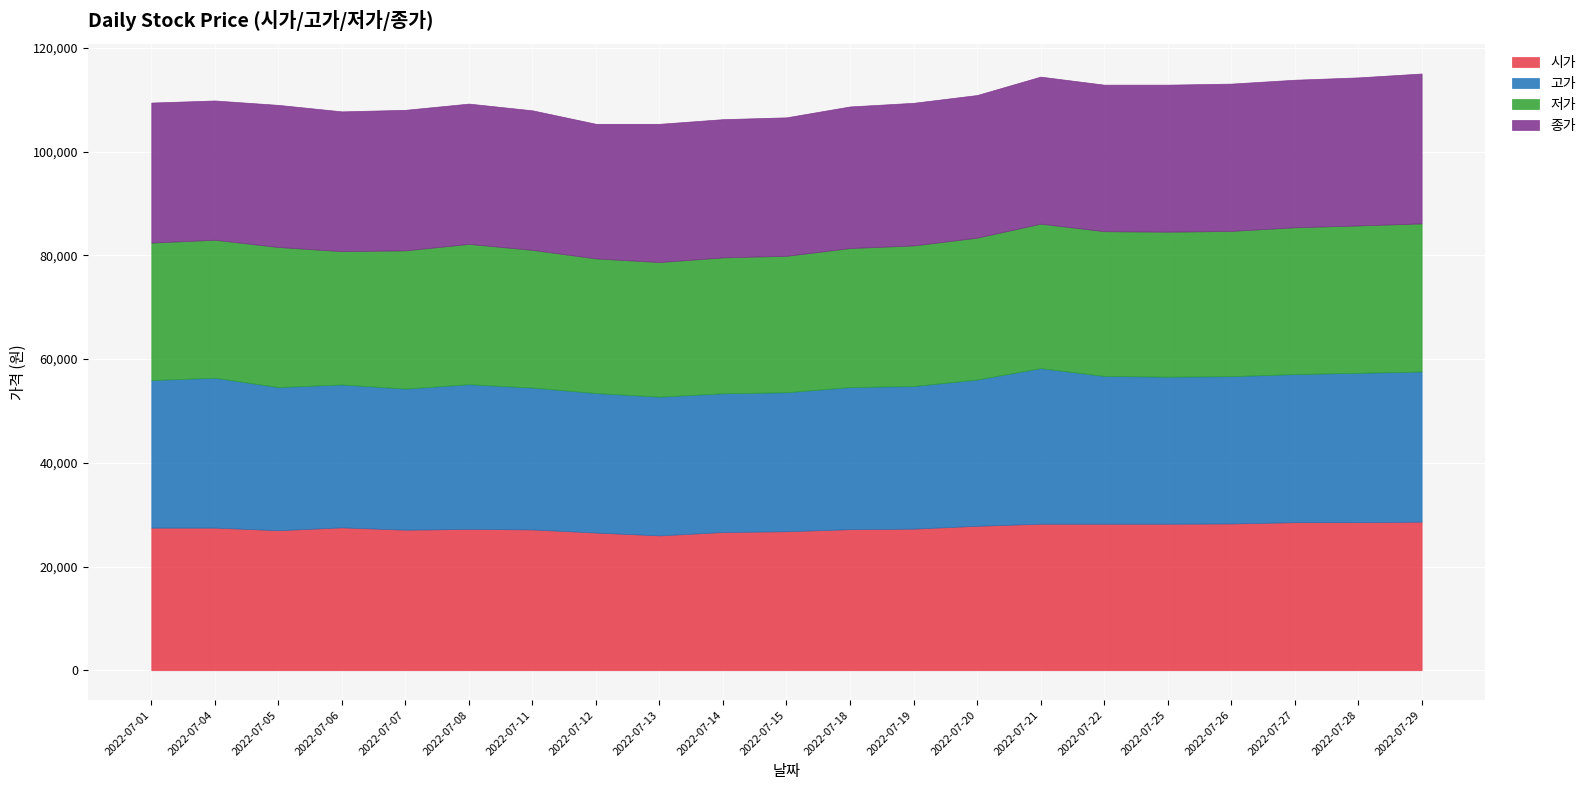

True or false: 저가 and 시가 intersect in this chart.

False